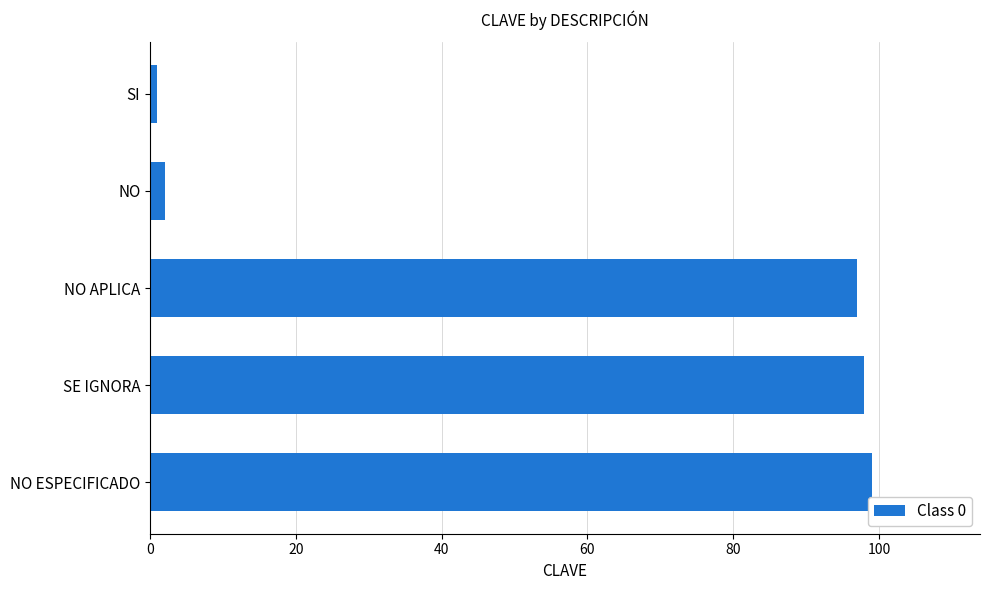

List the labels in order of value, smallest first.

SI, NO, NO APLICA, SE IGNORA, NO ESPECIFICADO